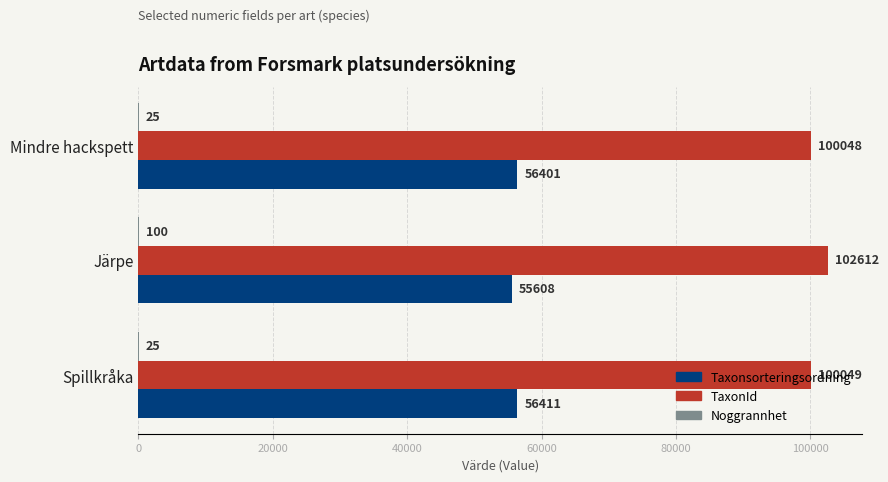

Which series changed the most between Spillkråka and Mindre hackspett?

Taxonsorteringsordning